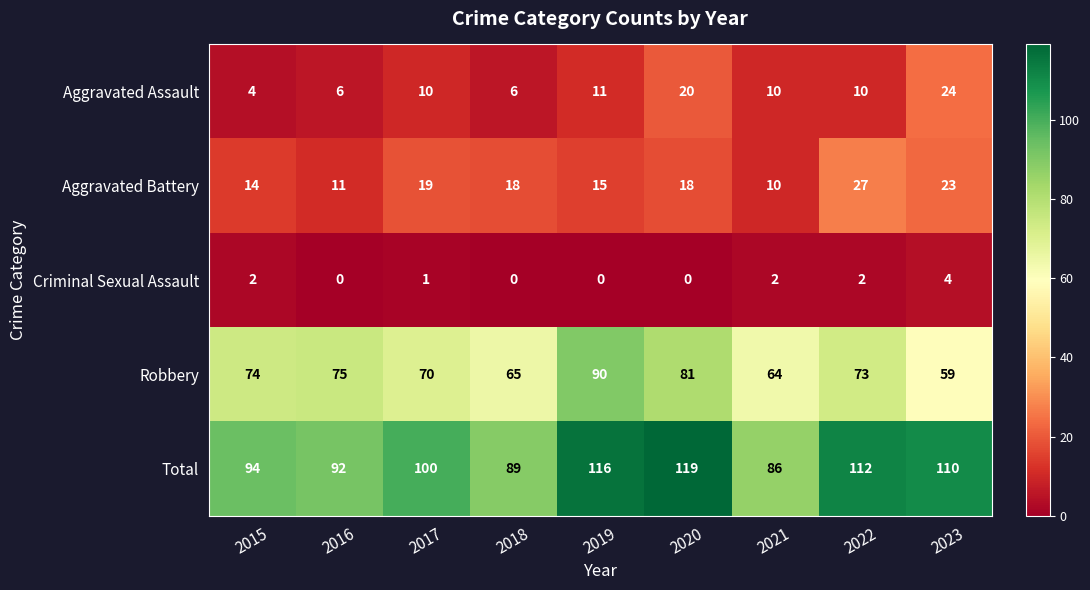

At which category is the sum across all series the highest?

2020